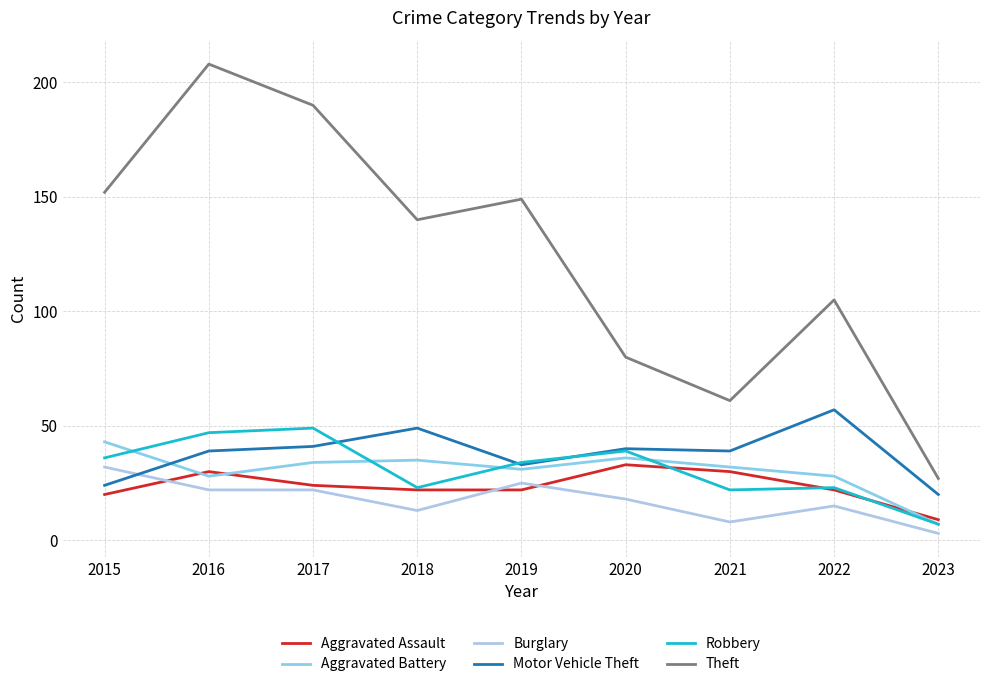

Which category has the highest value in the Burglary series?

2015